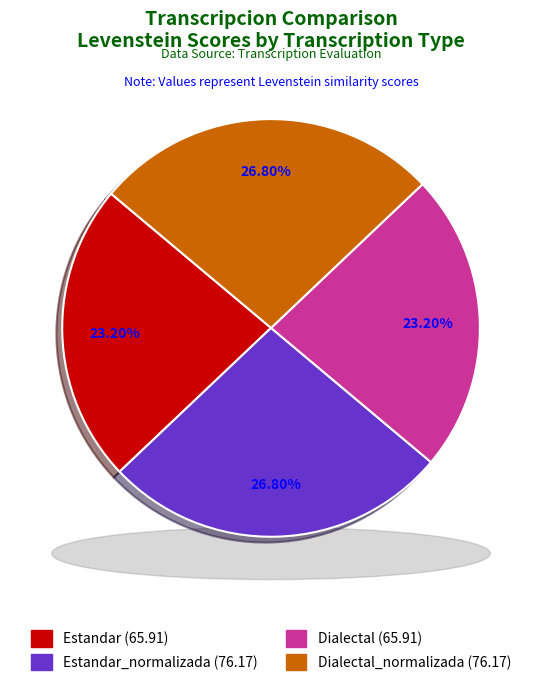

Approximately how many times larger is the value at Estandar compared to Dialectal?

1.0